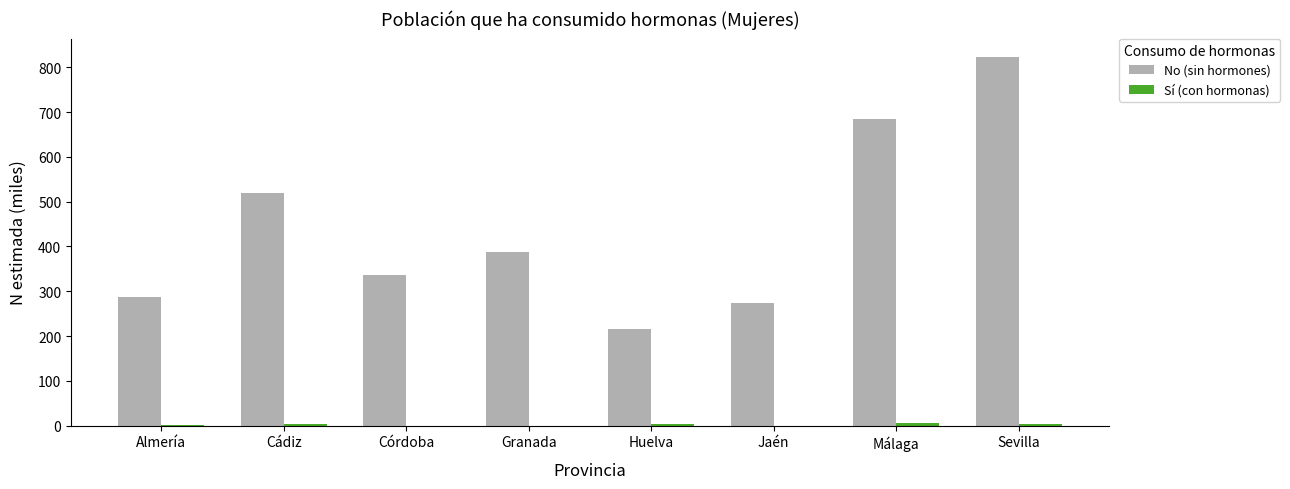

Does the chart contain stacked bars?

No